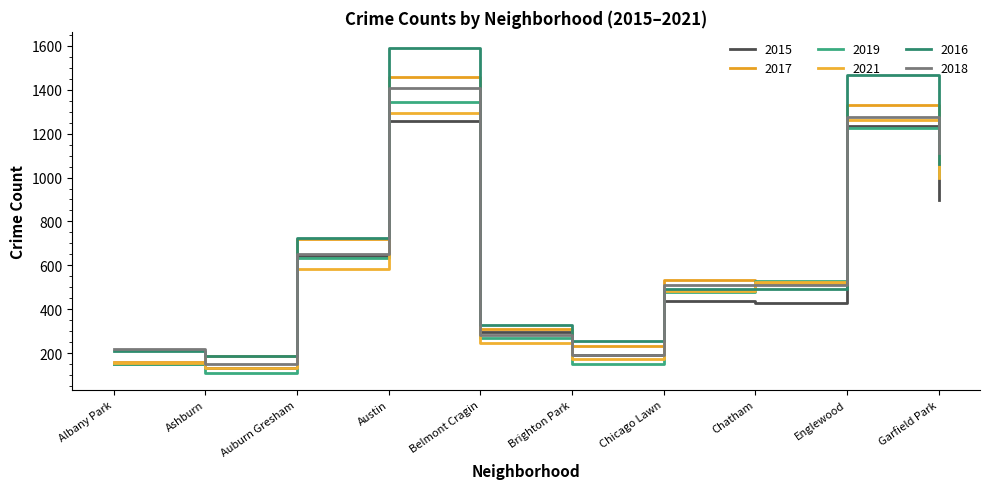

At which category does 2018 reach its first local valley?

Ashburn